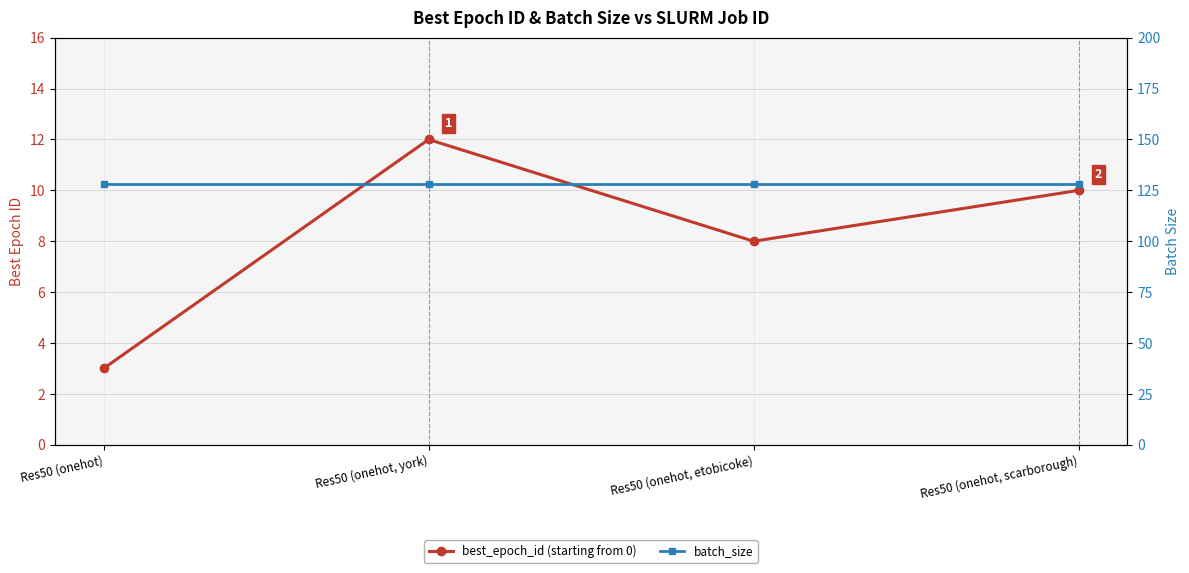

What is the highest value of the batch_size series?

128